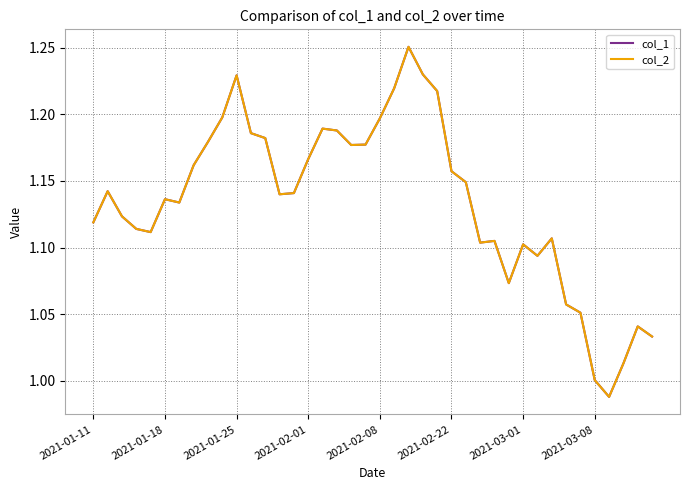

Does the chart have visible grid lines?

Yes